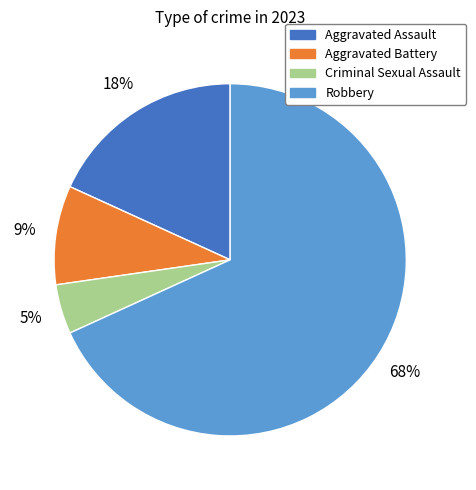

To the nearest percent, what portion does Criminal Sexual Assault represent?

5%